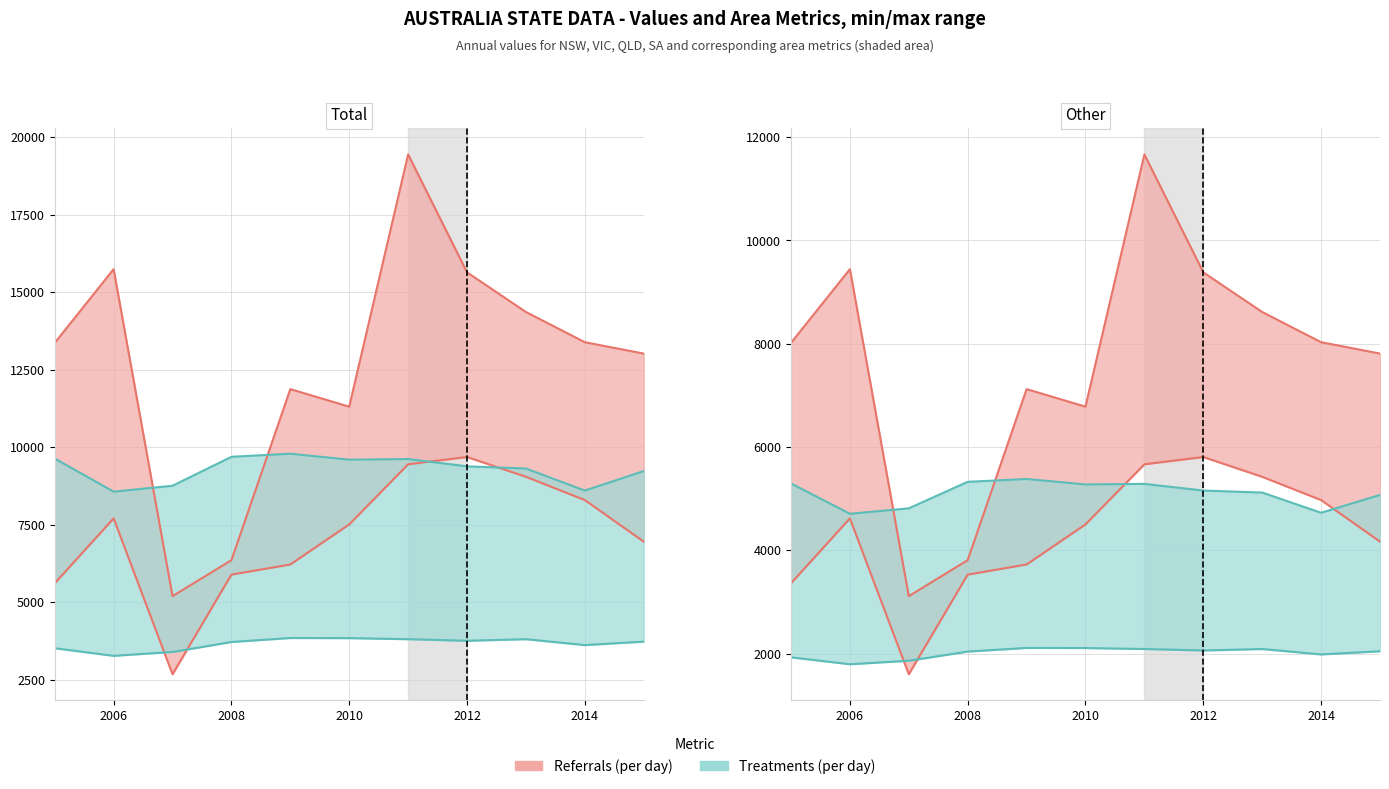

The value of VIC_AREA at 2015 is 3723.4. True or false?

True